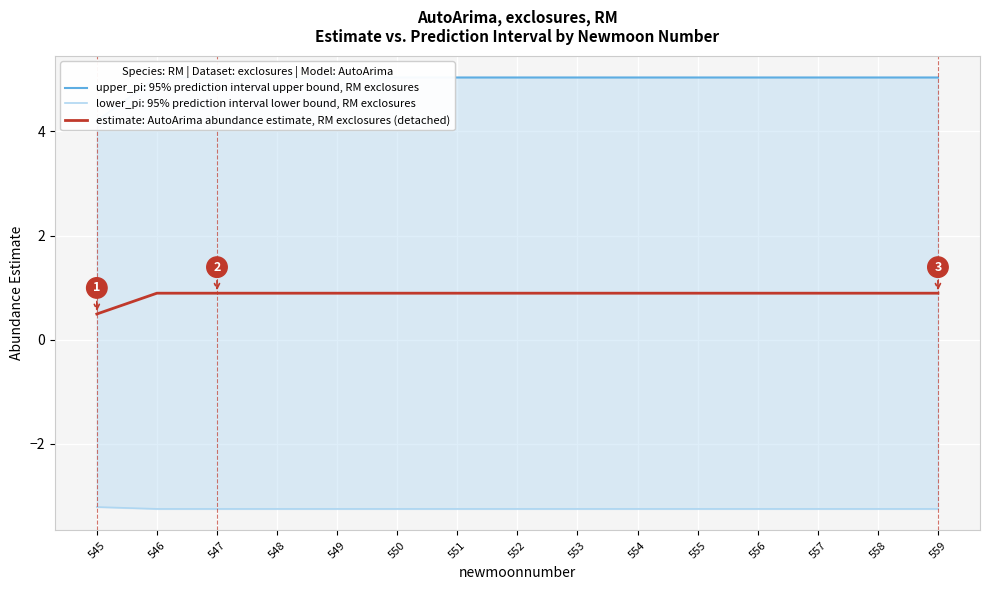

Does the chart display data point markers on the line(s)?

No